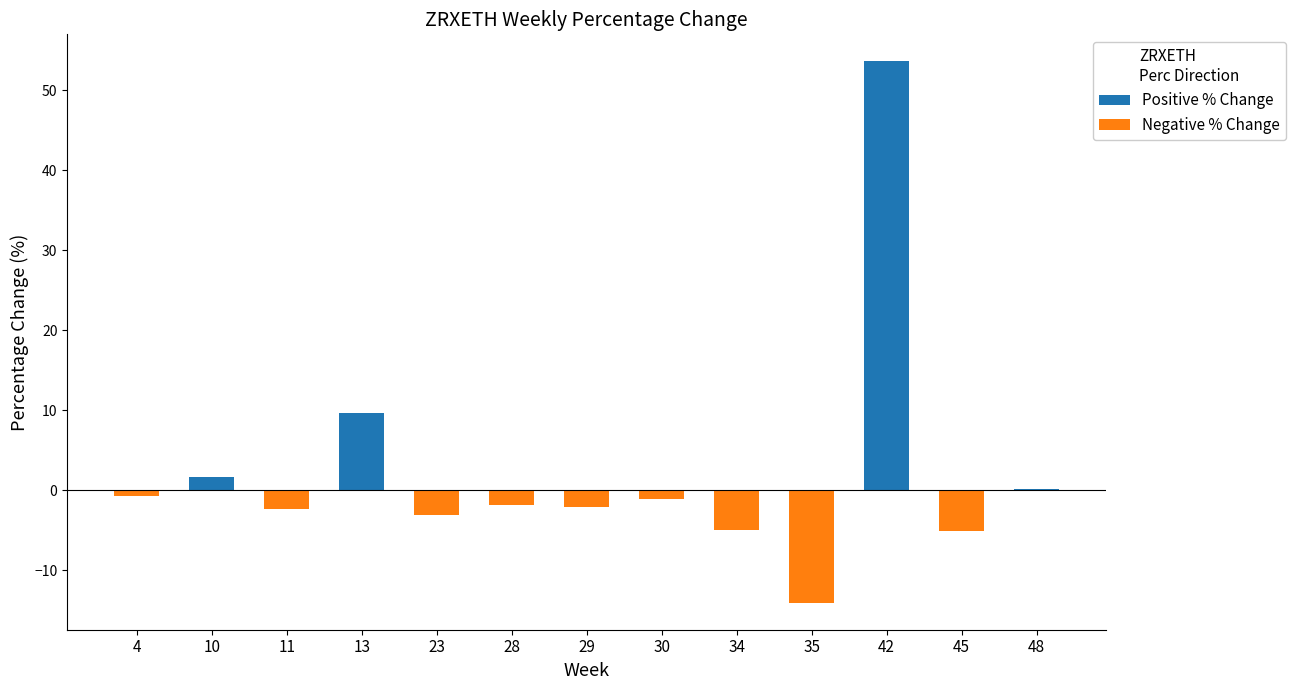

Where does the Negative % Change series first go above -1?

4